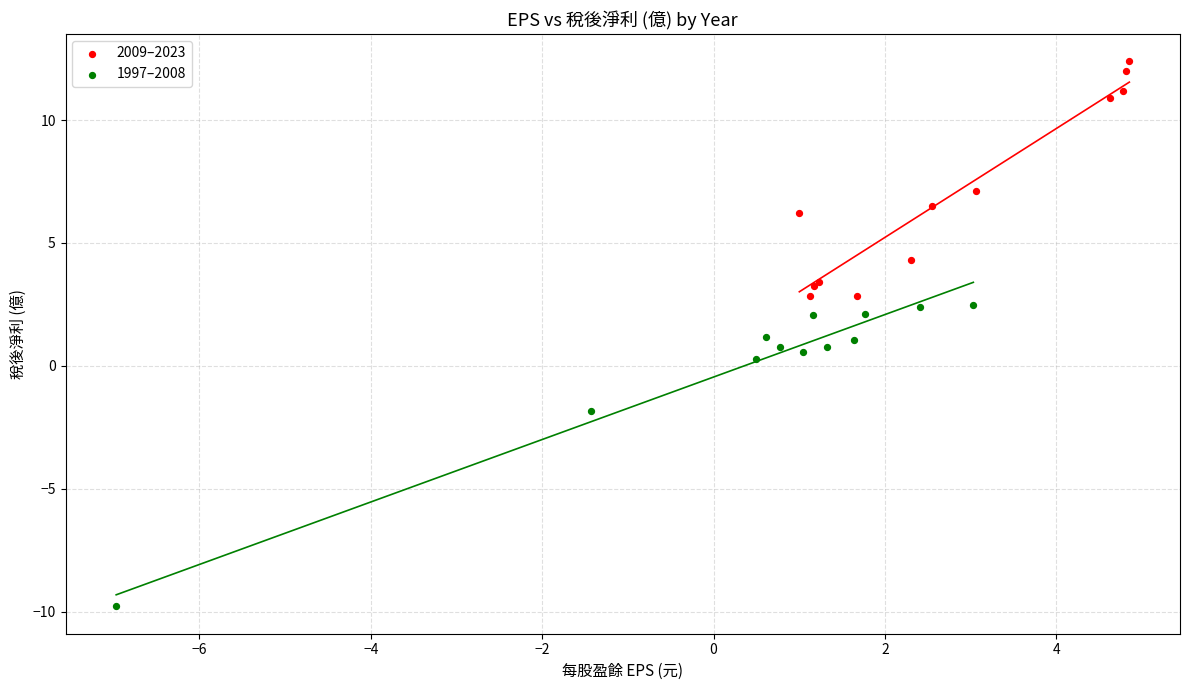

Which series reaches the minimum Y coordinate?

1997–2008